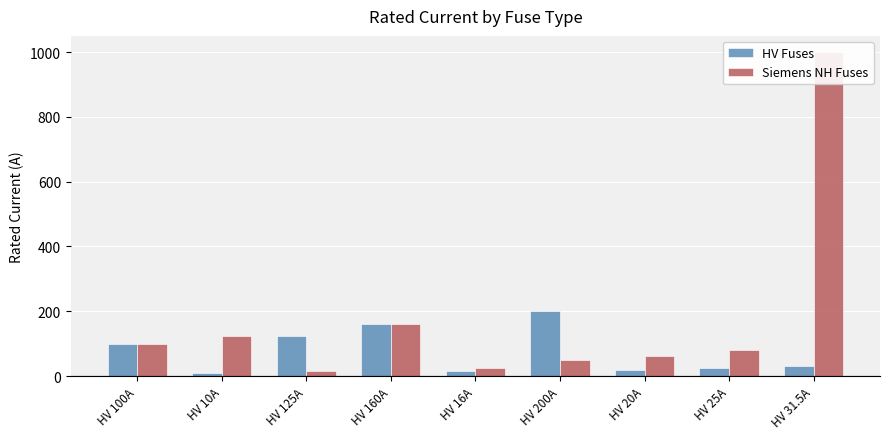

At HV 160A, list the series in order from largest to smallest.

HV Fuses, Siemens NH Fuses